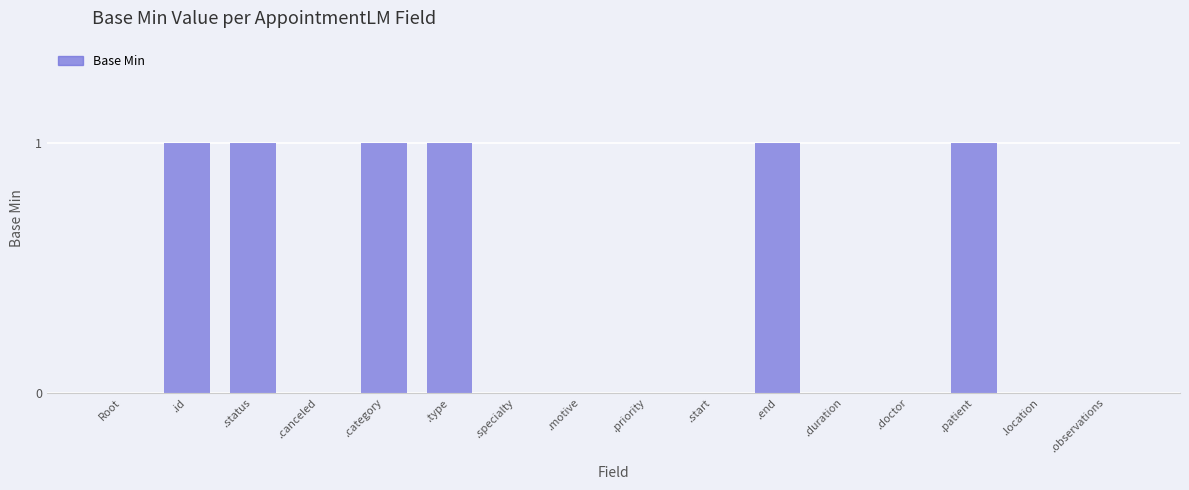

Are the bars grouped side by side (vs. stacked)?

No